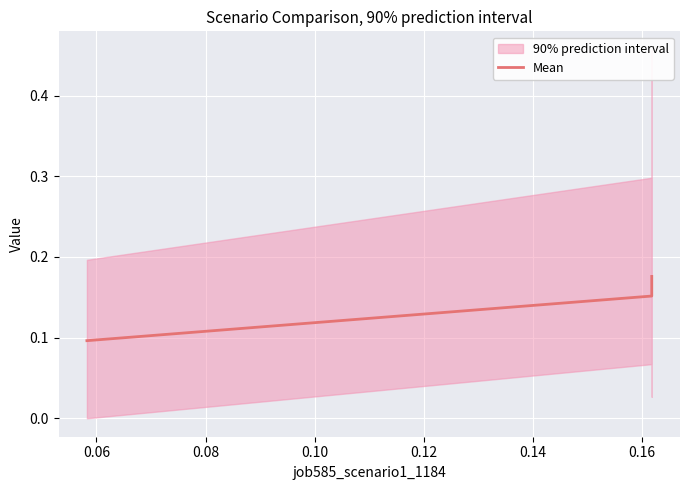

The chart shows a value of 0.2 at 0.08. True or false?

True